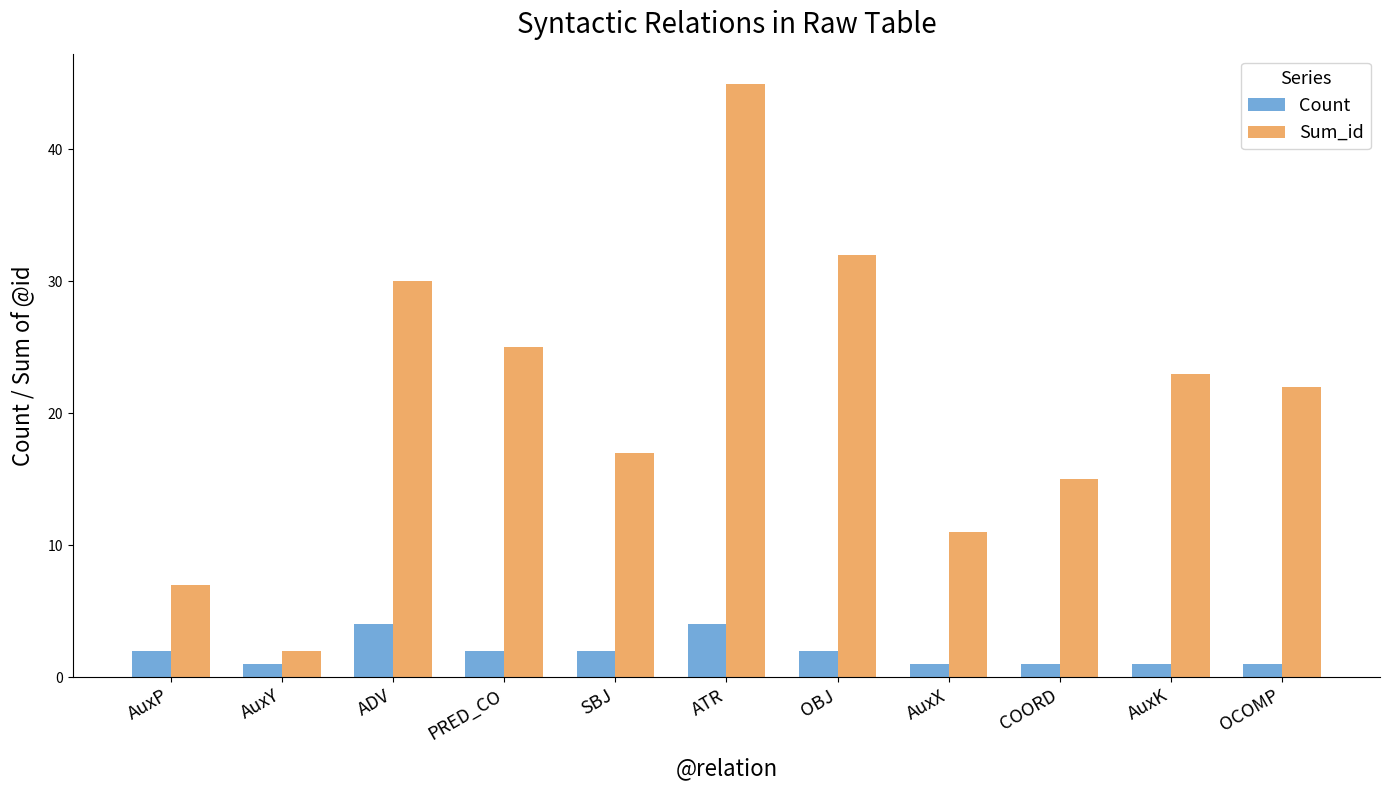

What is the total value across all series at OBJ?

34